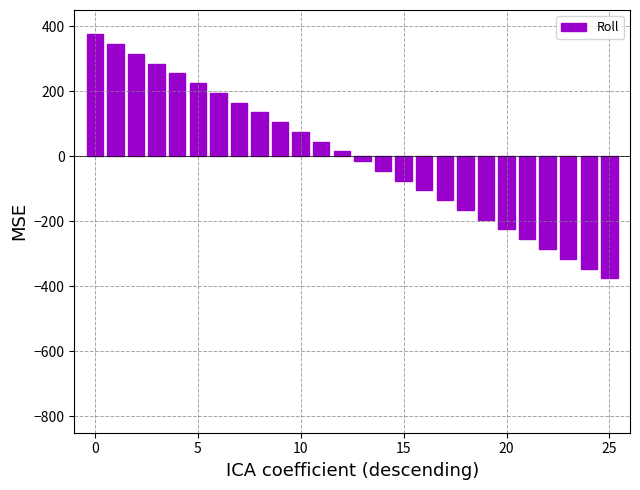

What is the value of the 18th bar from the left?

-135